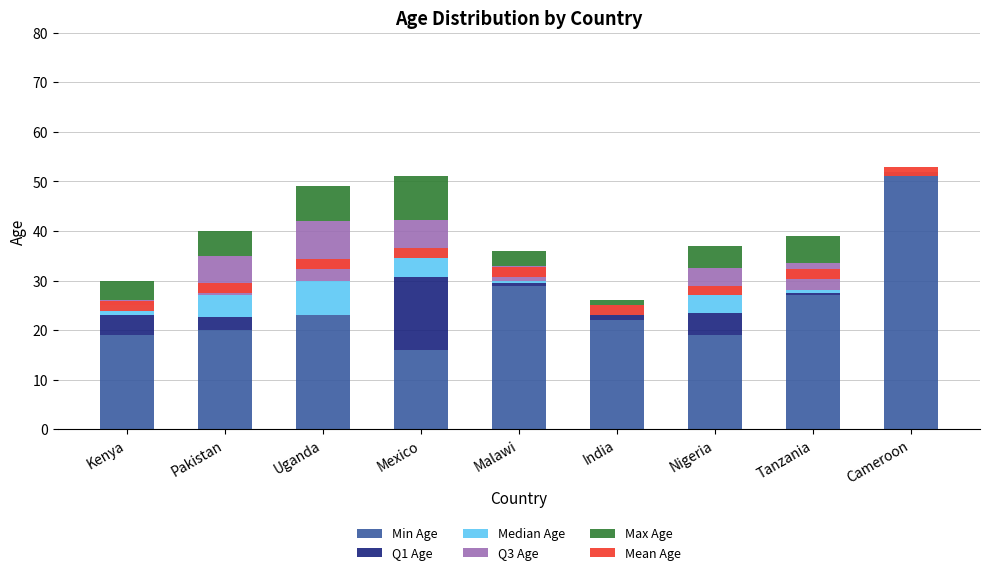

Does the chart contain stacked bars?

No